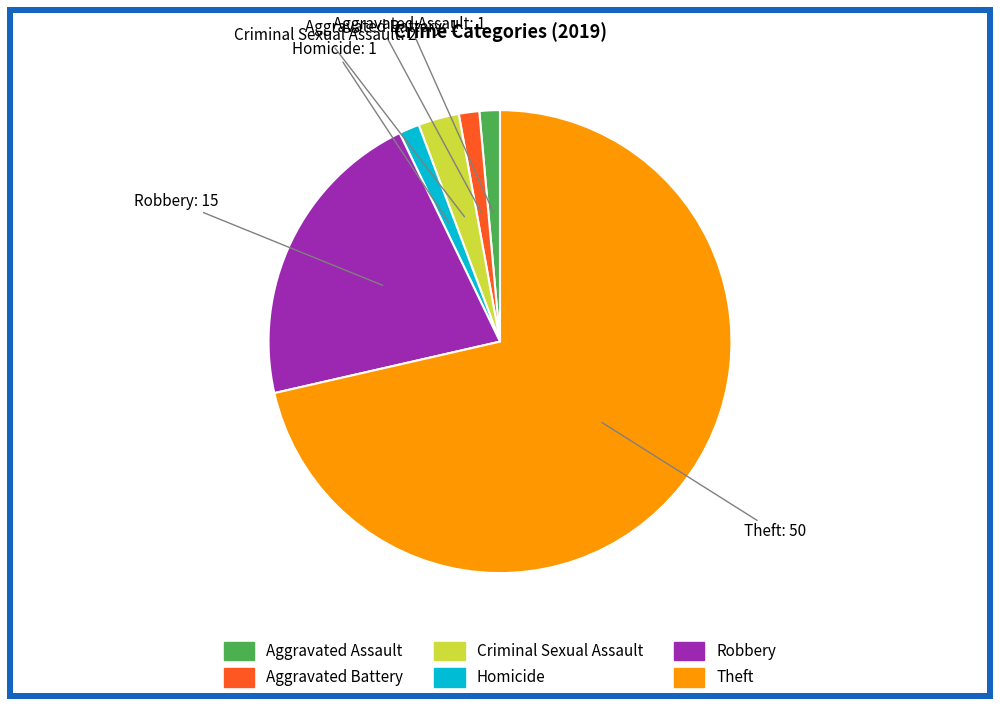

Count the number of slices in the pie.

6